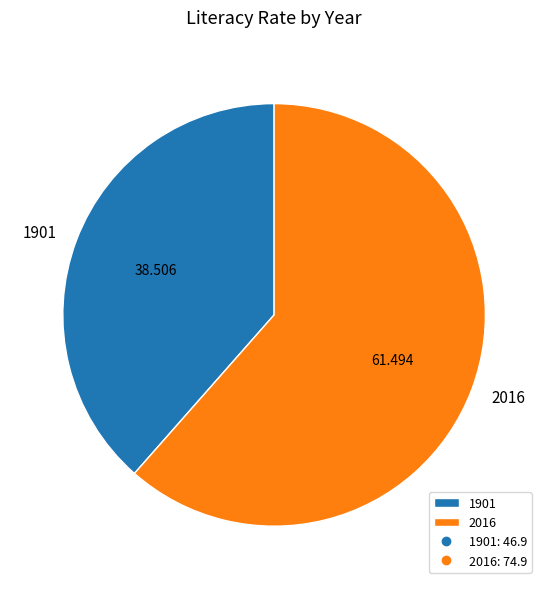

How many segments does this pie chart have?

2